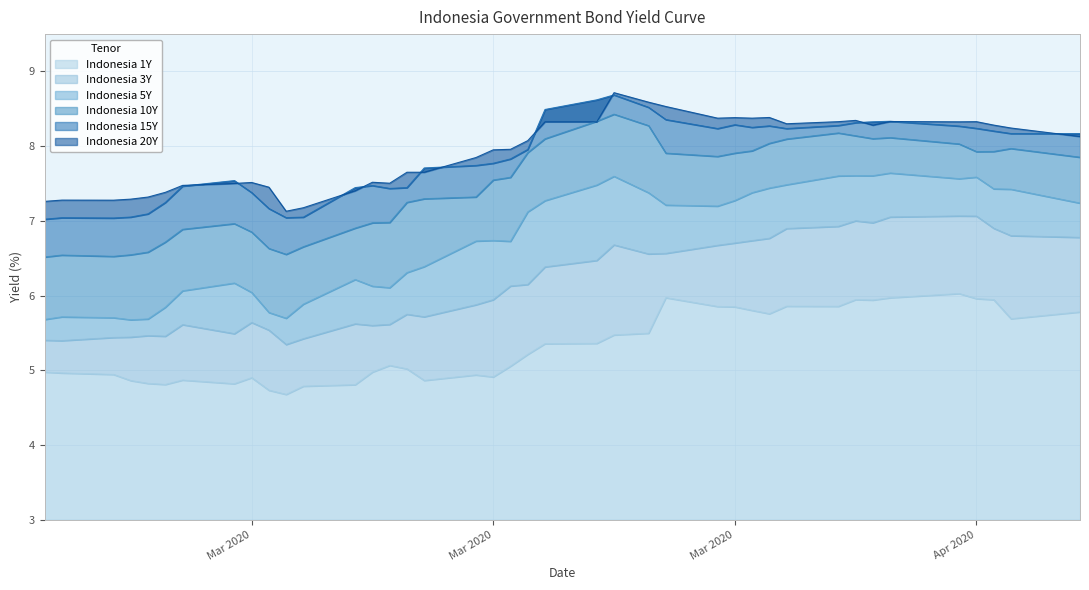

Which series has the largest range (max minus min)?

Indonesia 5Y